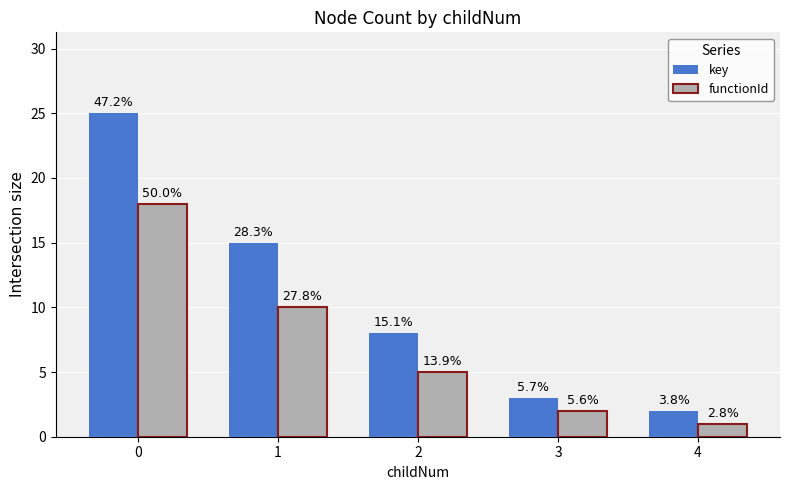

What is the sum of all key values?

53